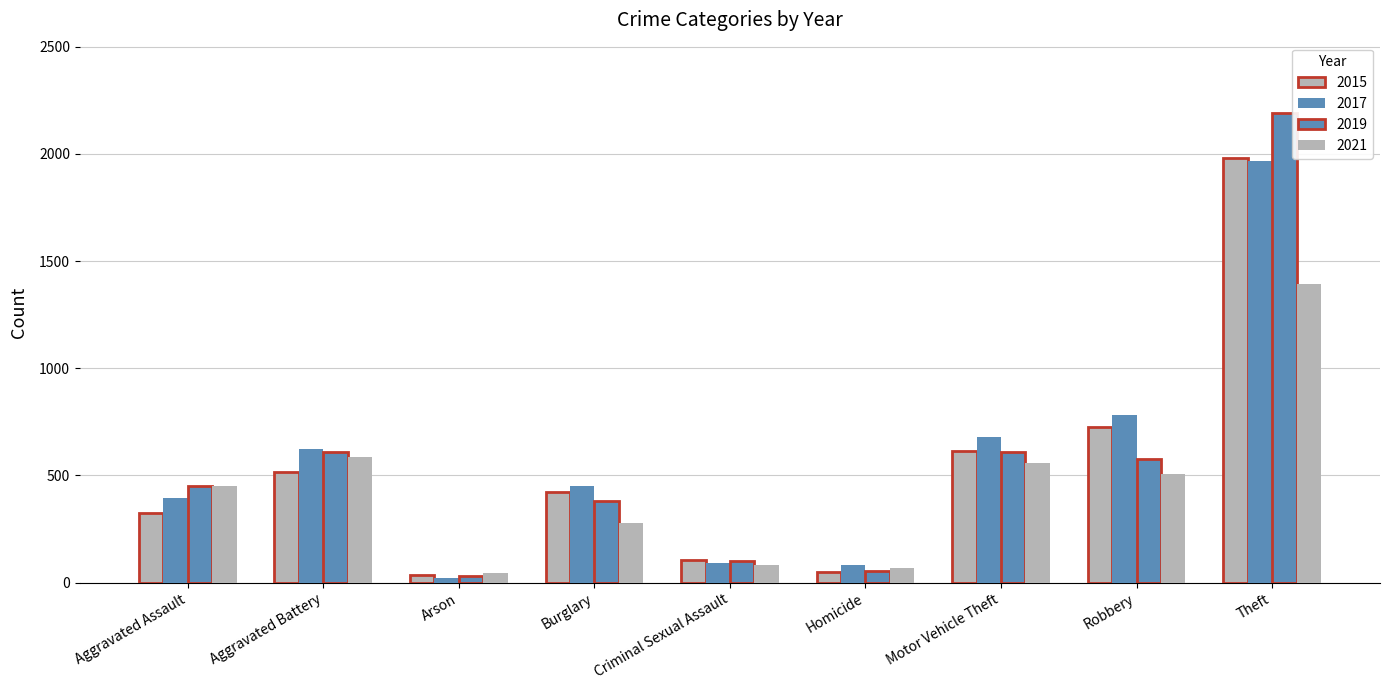

Does the chart contain stacked bars?

No